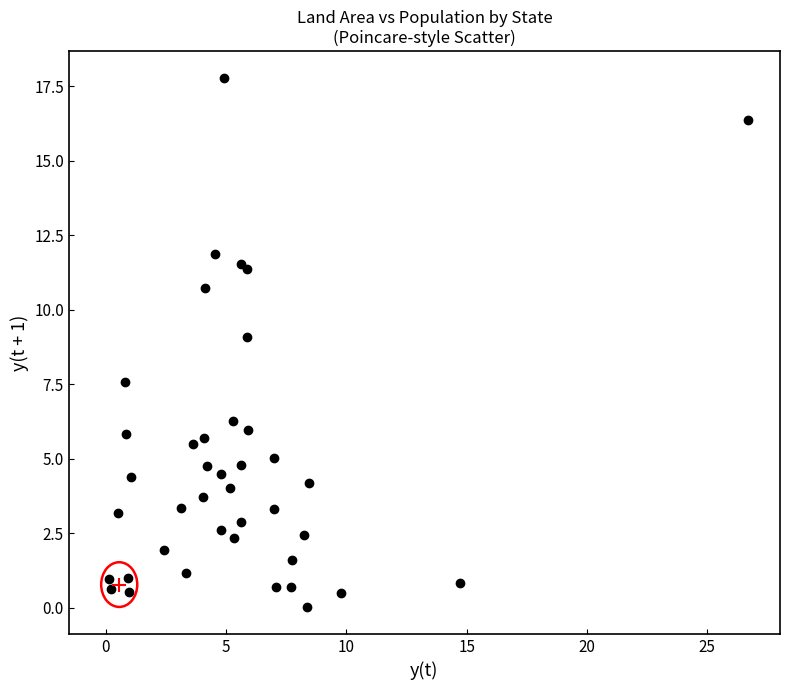

What Y value in the scatter plot is closest to 8?

7.6